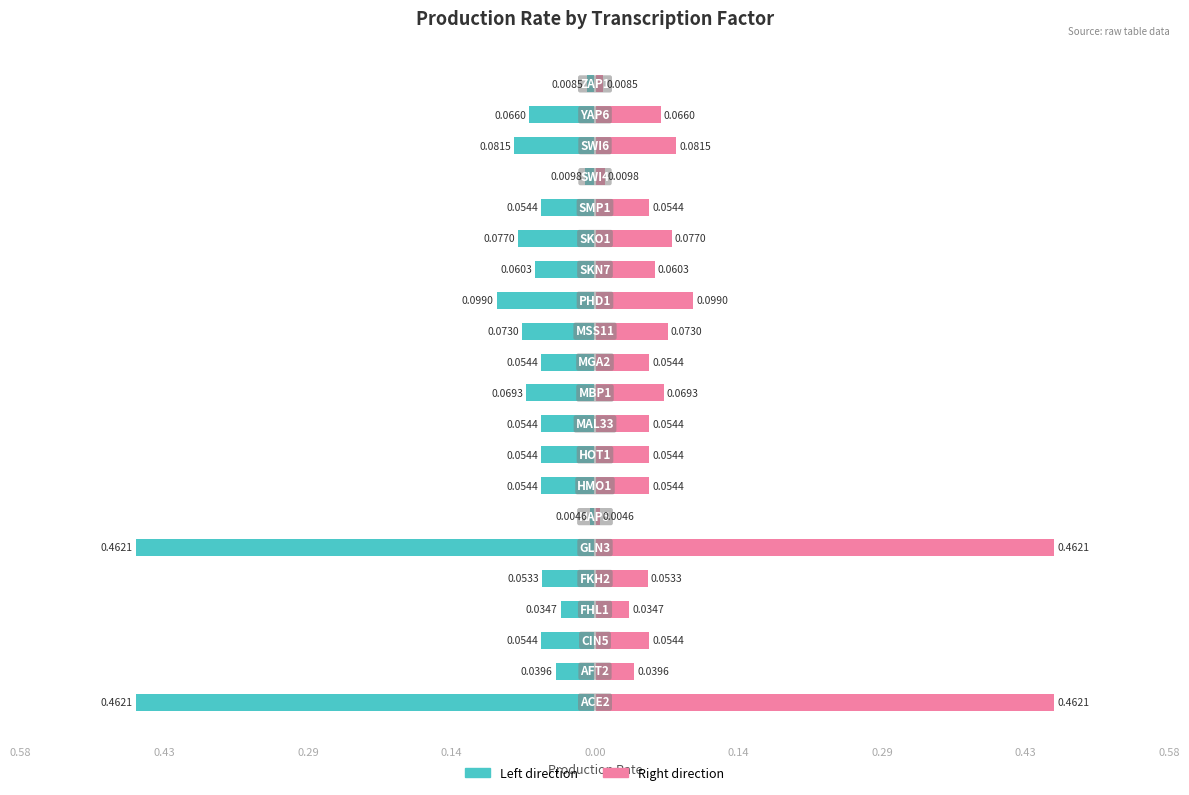

The production_rate (left) series shows -0.0 at 0.29. True or false?

False